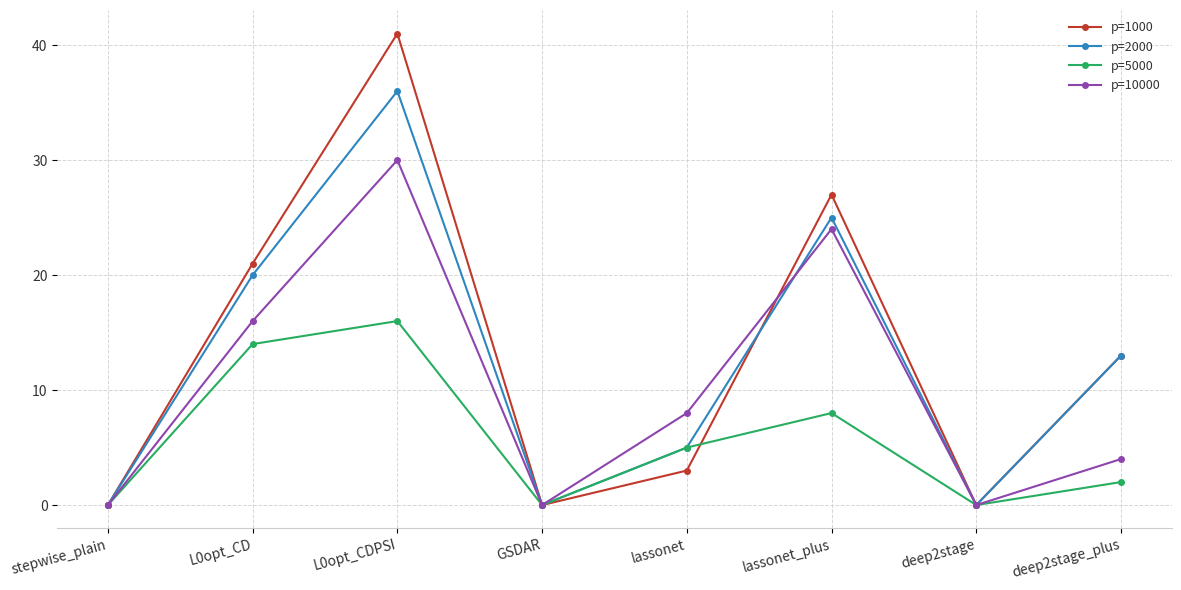

Does the chart have visible grid lines?

Yes